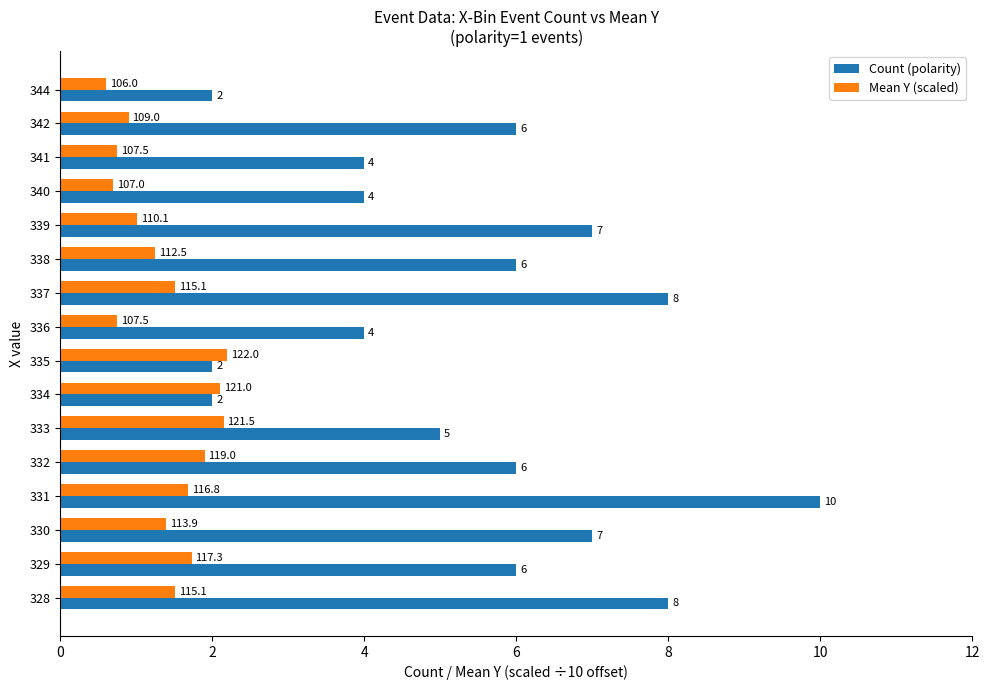

Rank the series by their average value, from highest to lowest.

Count (polarity), Mean Y (scaled)